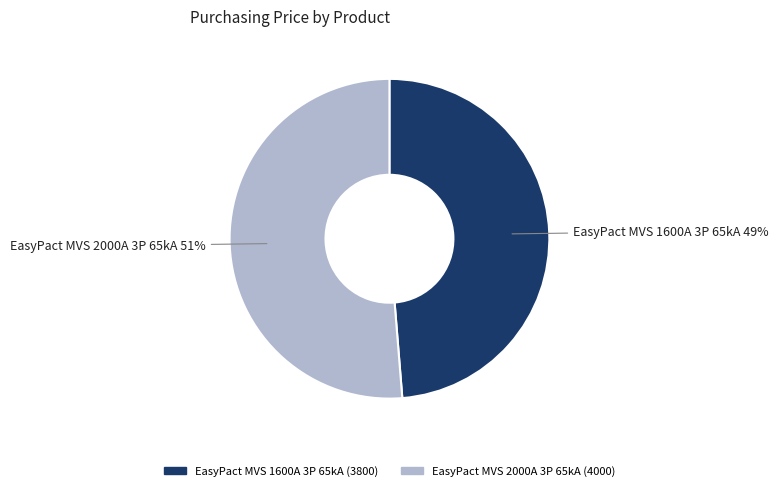

Does EasyPact MVS 1600A 3P 65kA account for over 50% of the chart?

No